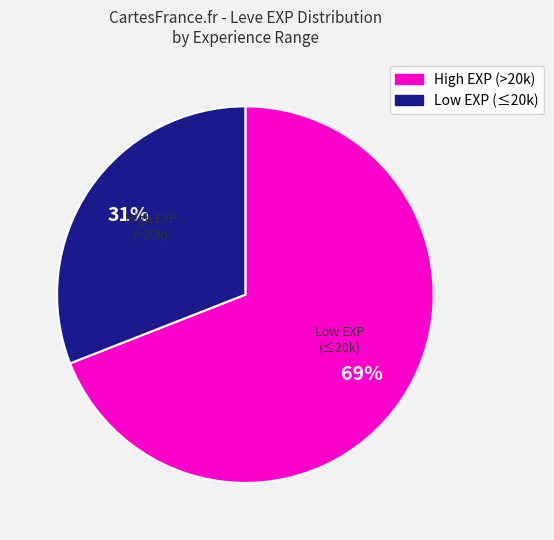

Is there any slice that represents more than half of the pie?

Yes